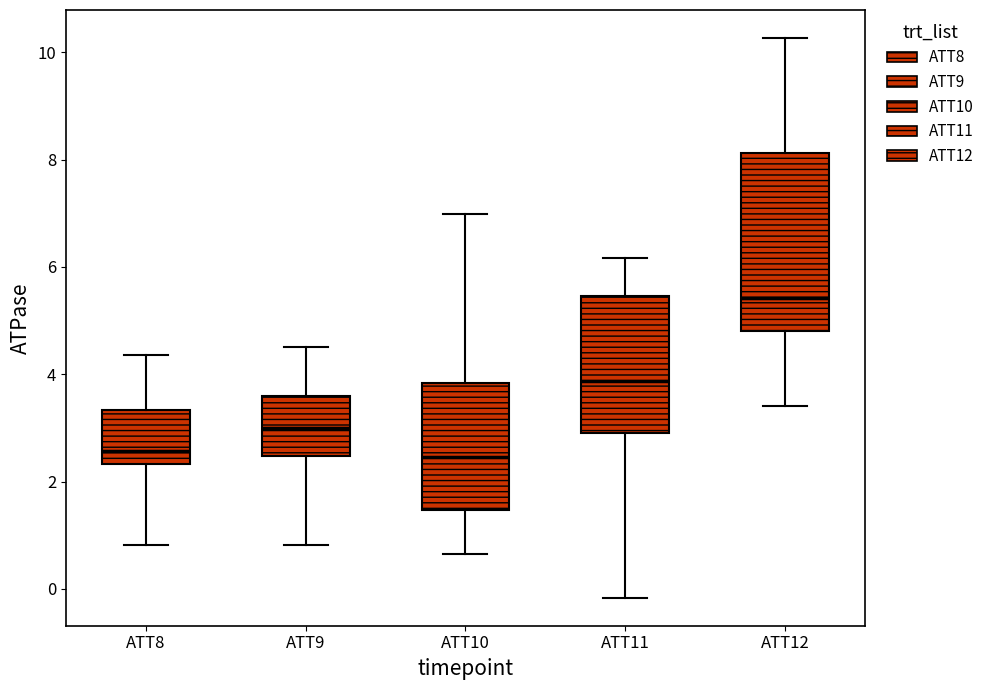

Comparing the boxes themselves (not the whiskers), which one is the tallest?

ATT12